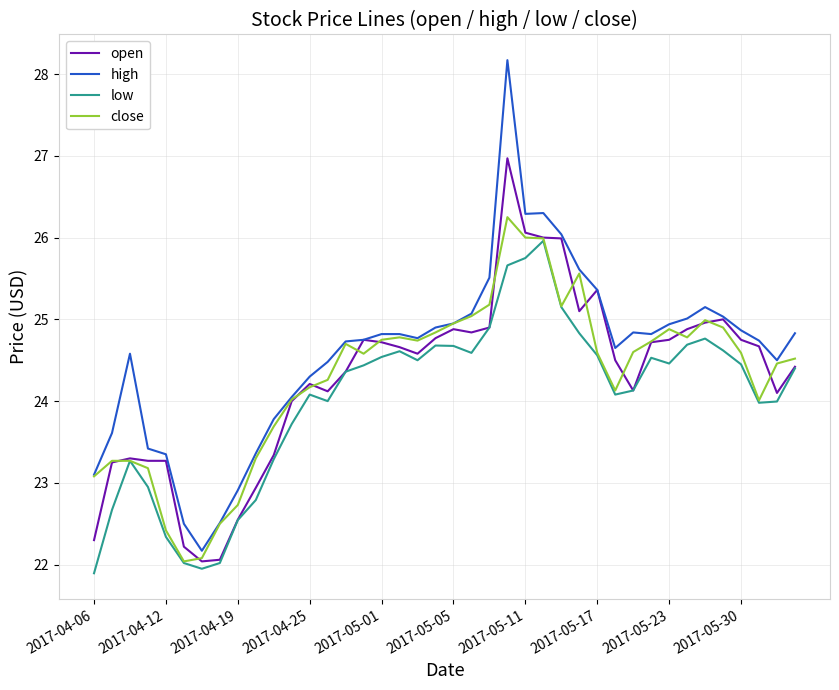

Which series has the largest total across all categories?

high